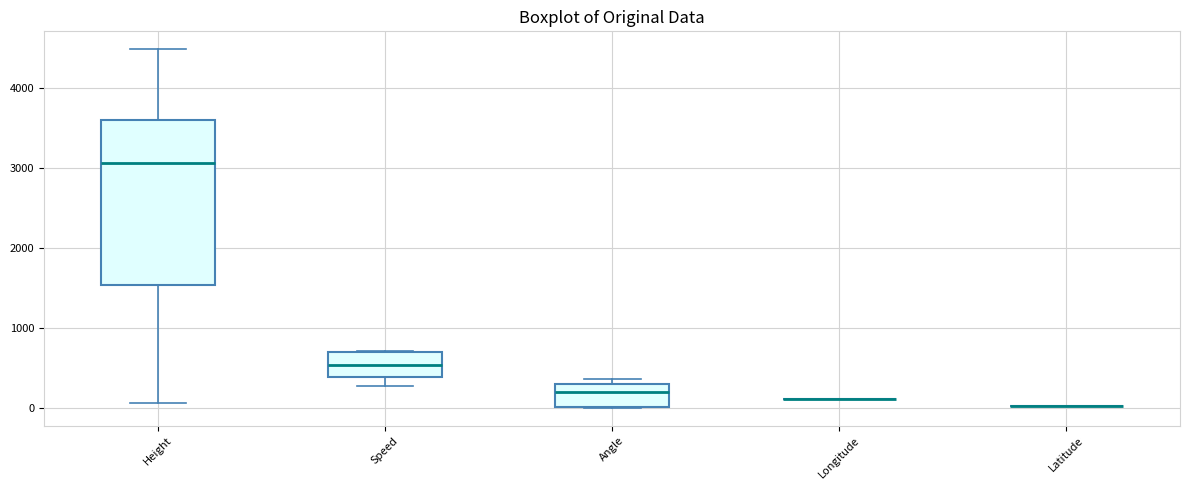

Reading left to right, read every box against the y-axis: the position of its median line, the range the box covers, and the ends of its whiskers. The values are not printed on the chart, so give them approximately, as read against the axis.

Height: median 3100, box 1500 to 3600, whiskers 100 to 4500
Speed: median 500, box 400 to 700, whiskers 300 to 700
Angle: median 200, box 0 to 300, whiskers 0 to 400
Longitude: box collapsed to a line at 100, whiskers 100 to 100
Latitude: box collapsed to a line at 0, whiskers 0 to 0